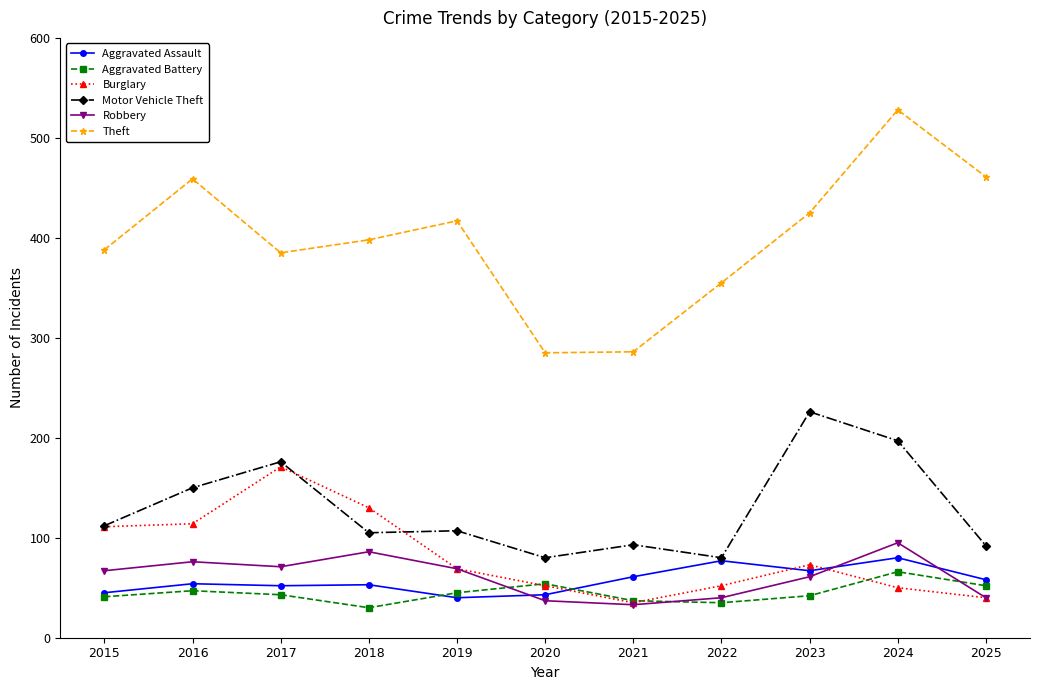

Where is the first local minimum for Aggravated Battery?

2018